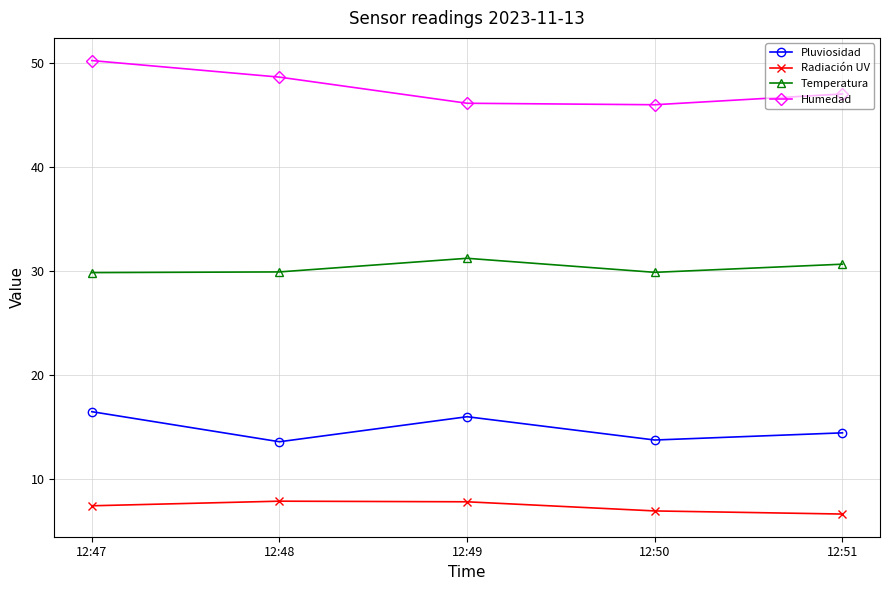

True or false: Temperatura and Pluviosidad intersect in this chart.

False